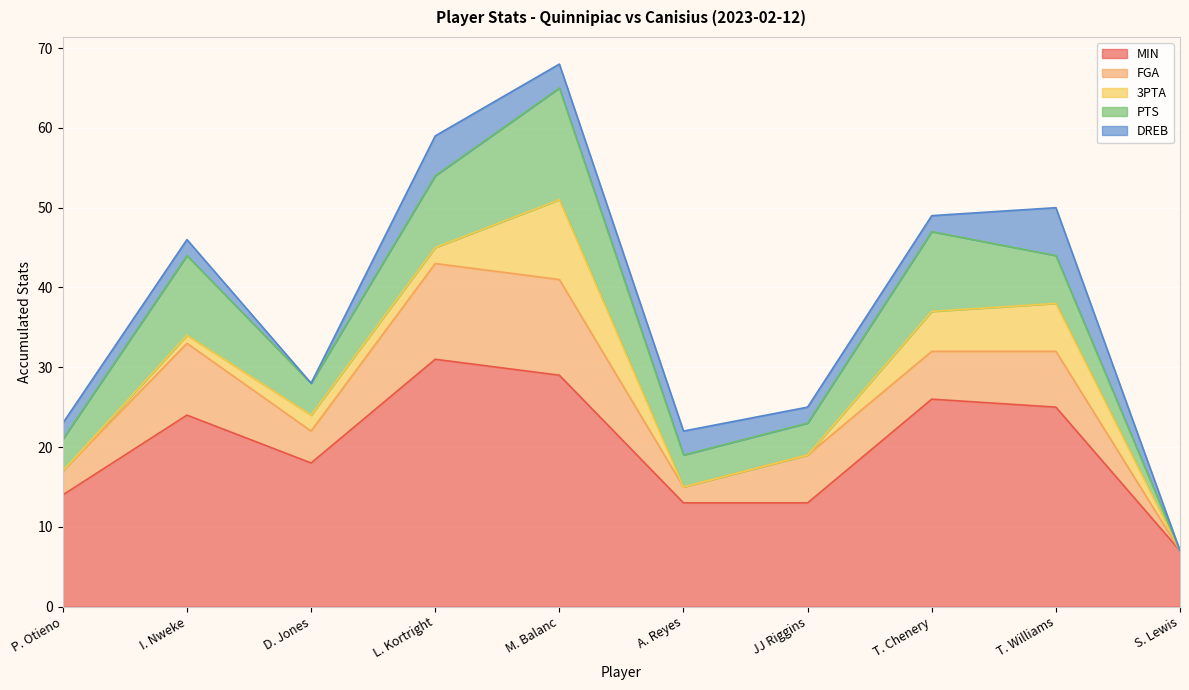

Reading right to left, list all the values displayed in this chart.

MIN: 7	25	26	13	13	29	31	18	24	14
FGA: 0	7	6	6	2	12	12	4	9	3
3PTA: 0	6	5	0	0	10	2	2	1	0
PTS: 0	6	10	4	4	14	9	4	10	4
DREB: 0	6	2	2	3	3	5	0	2	2